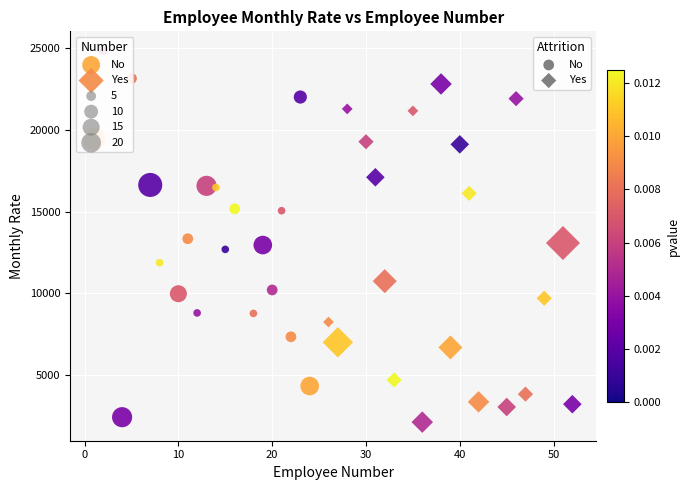

Which series reaches the maximum Y coordinate?

No